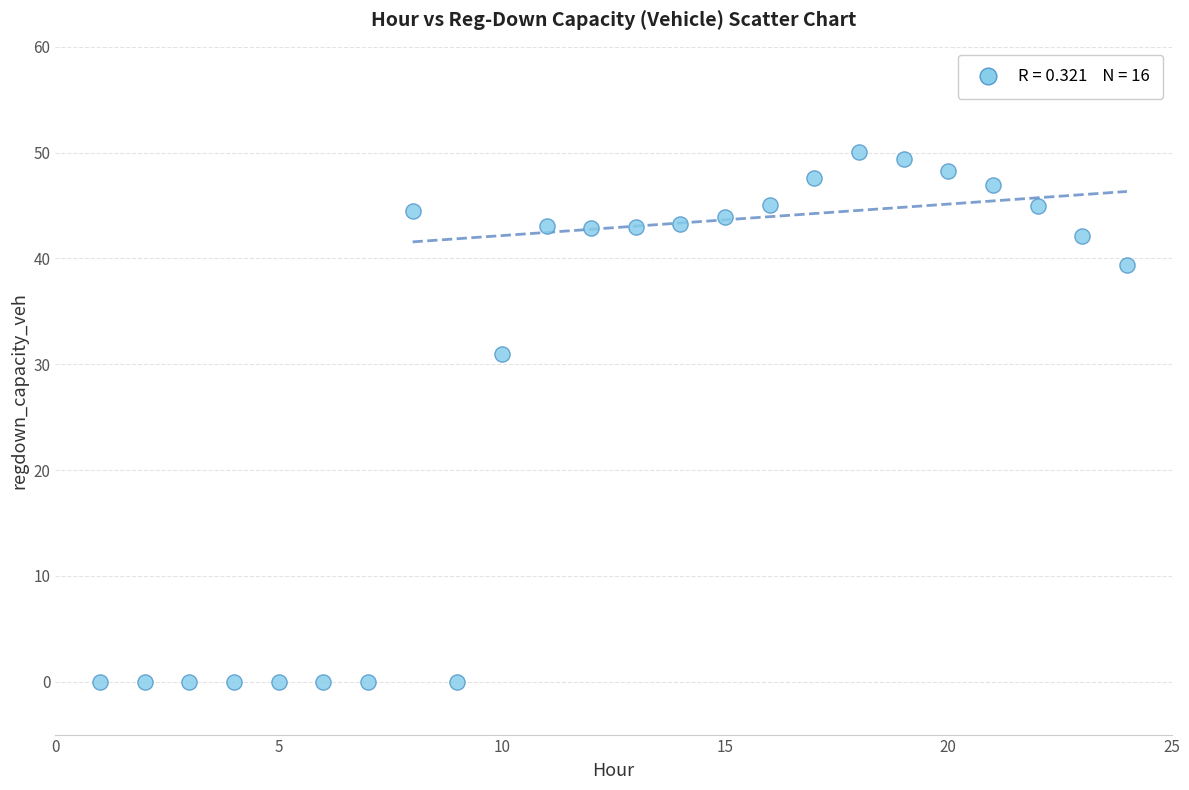

What is the range of X values (max minus min)?

23.0